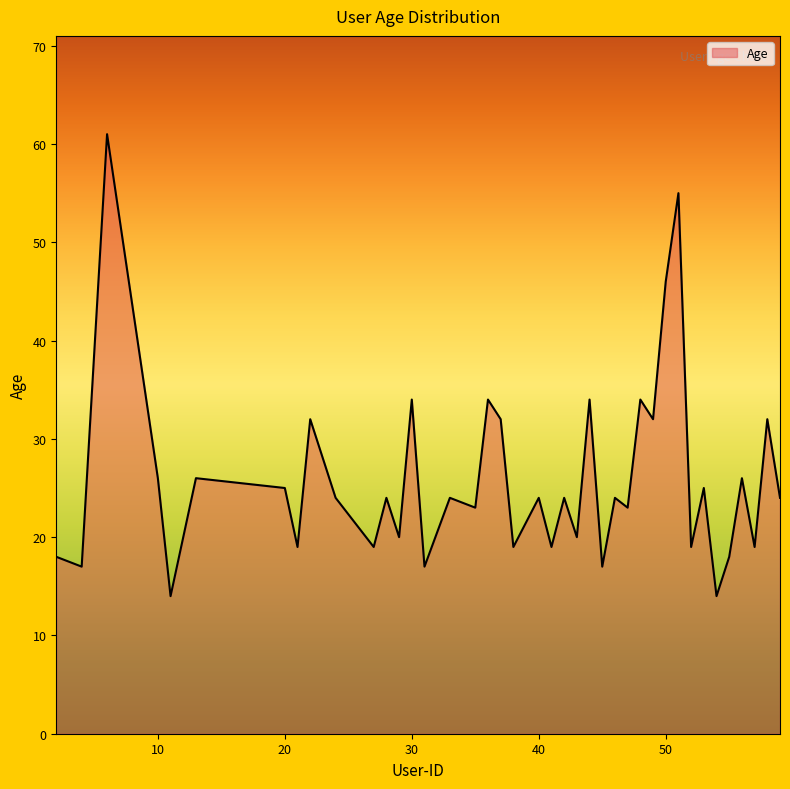

What is the minimum value shown in the chart?

14